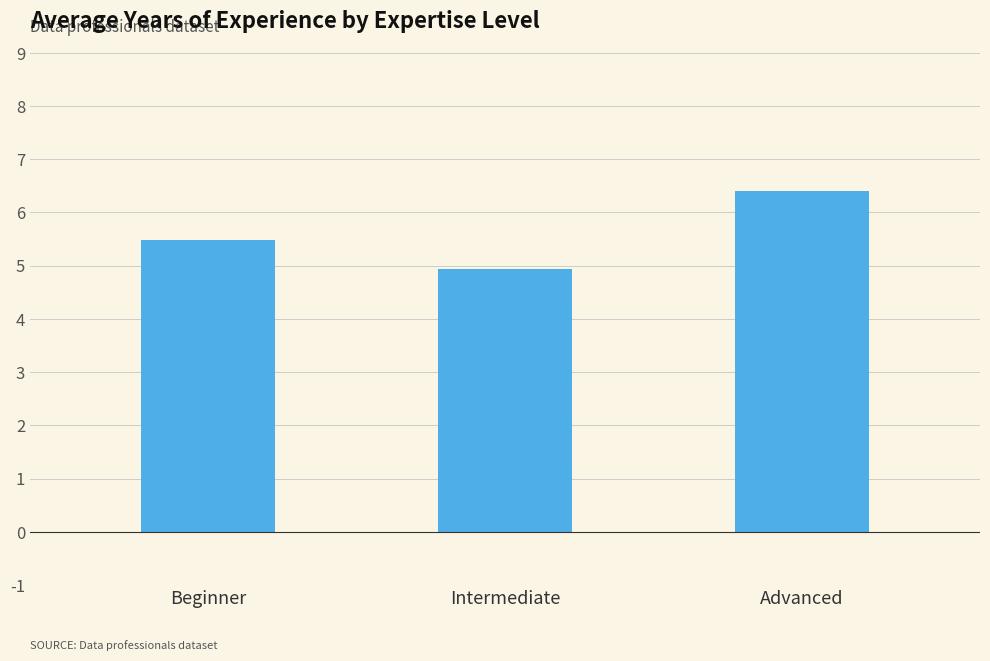

How many data points are less than 5?

1